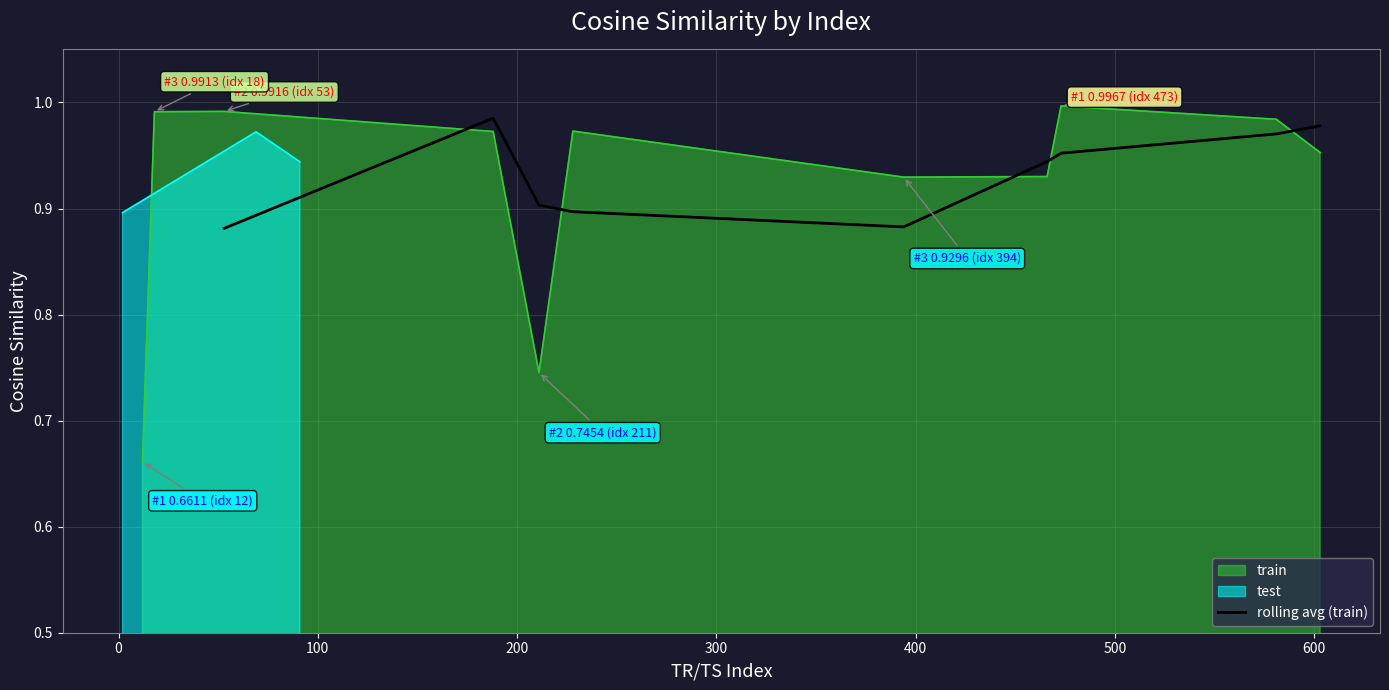

What is the maximum value shown in the chart?

1.0